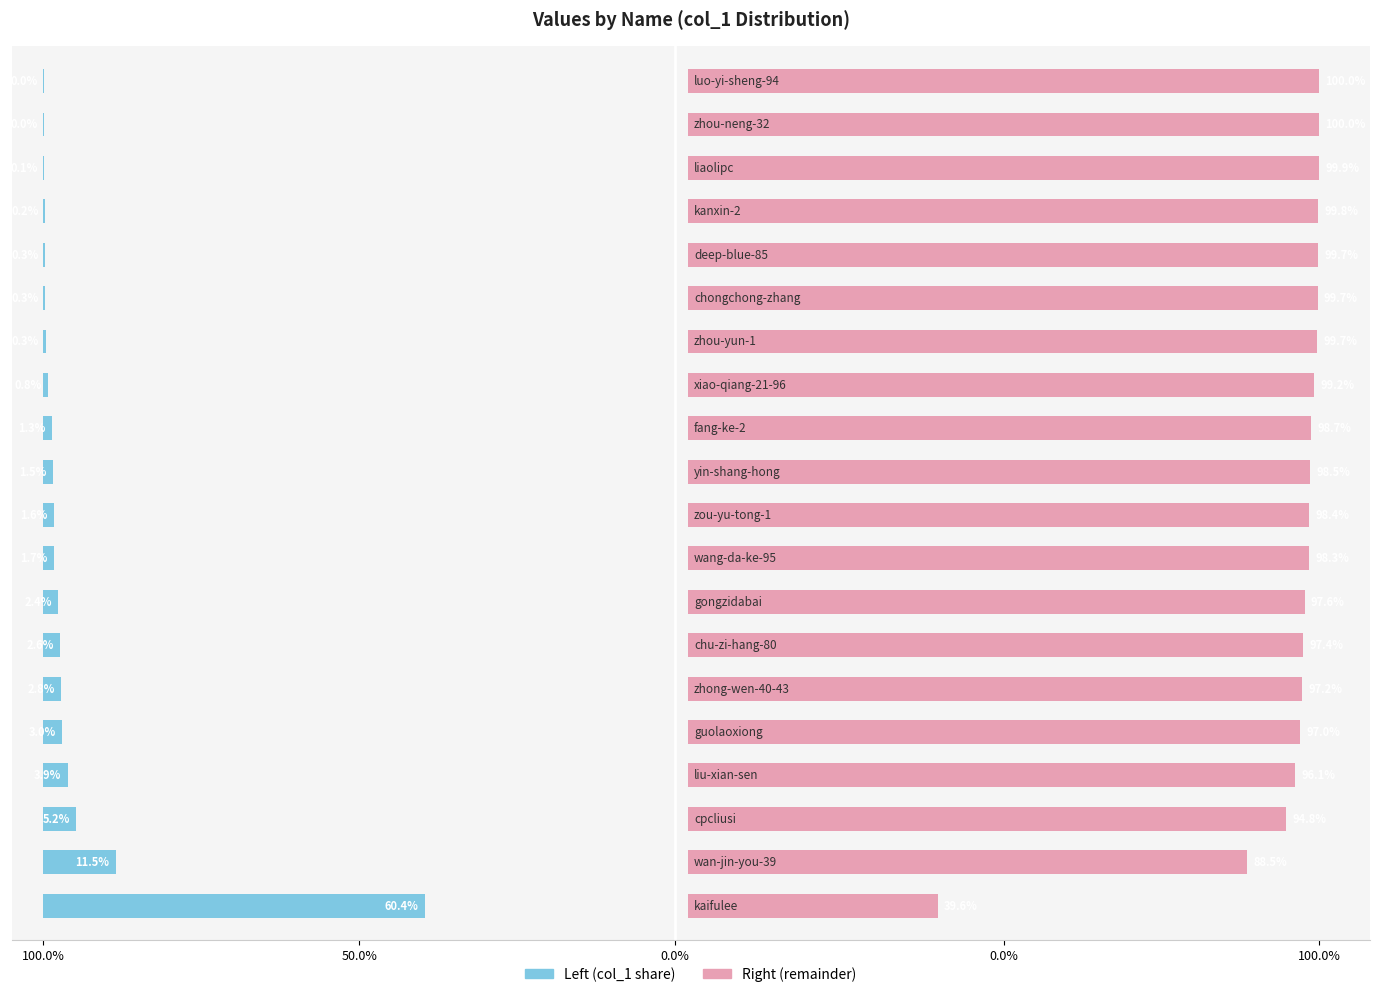

What is the difference between the maximum and minimum values in the col_1 (left) series?

60.4